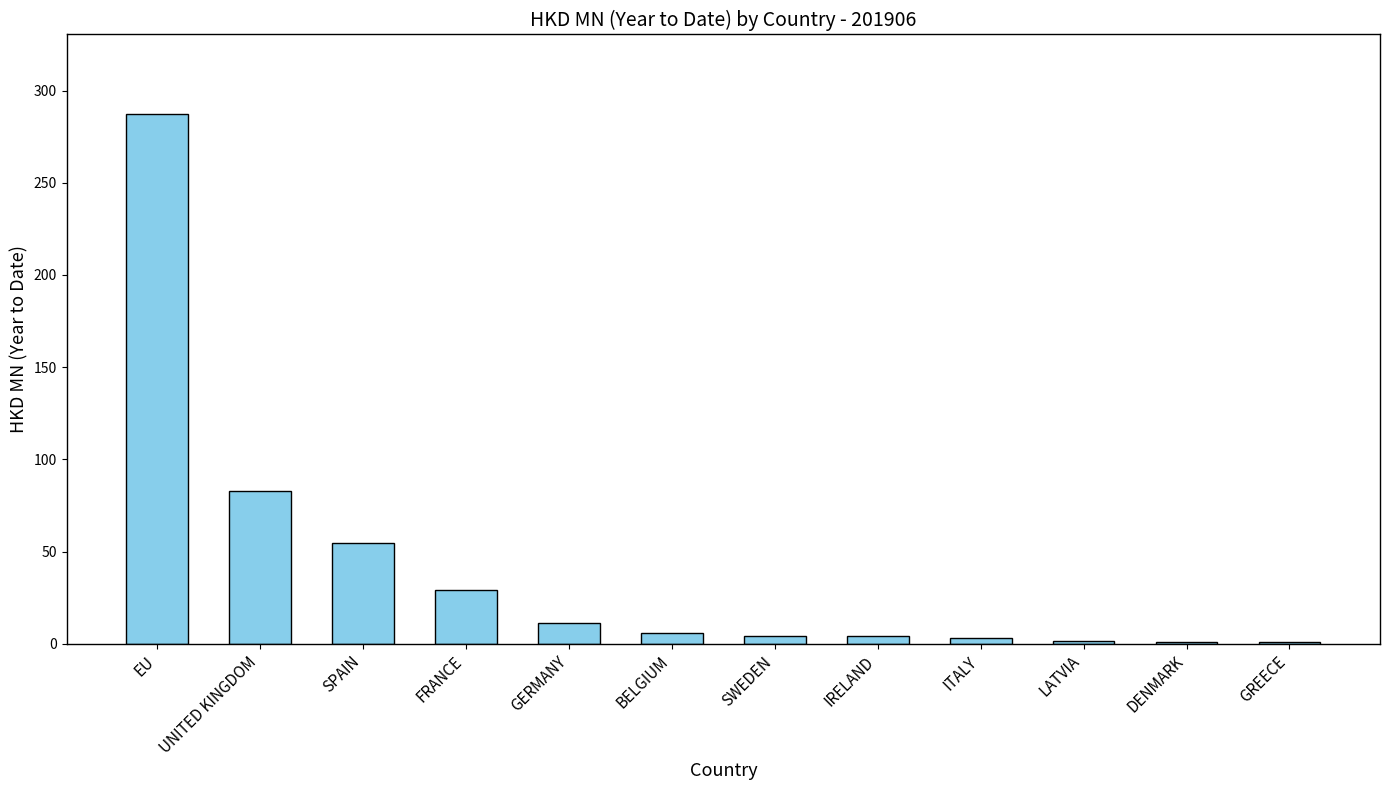

What is the change in value from IRELAND to GREECE?

-3.1